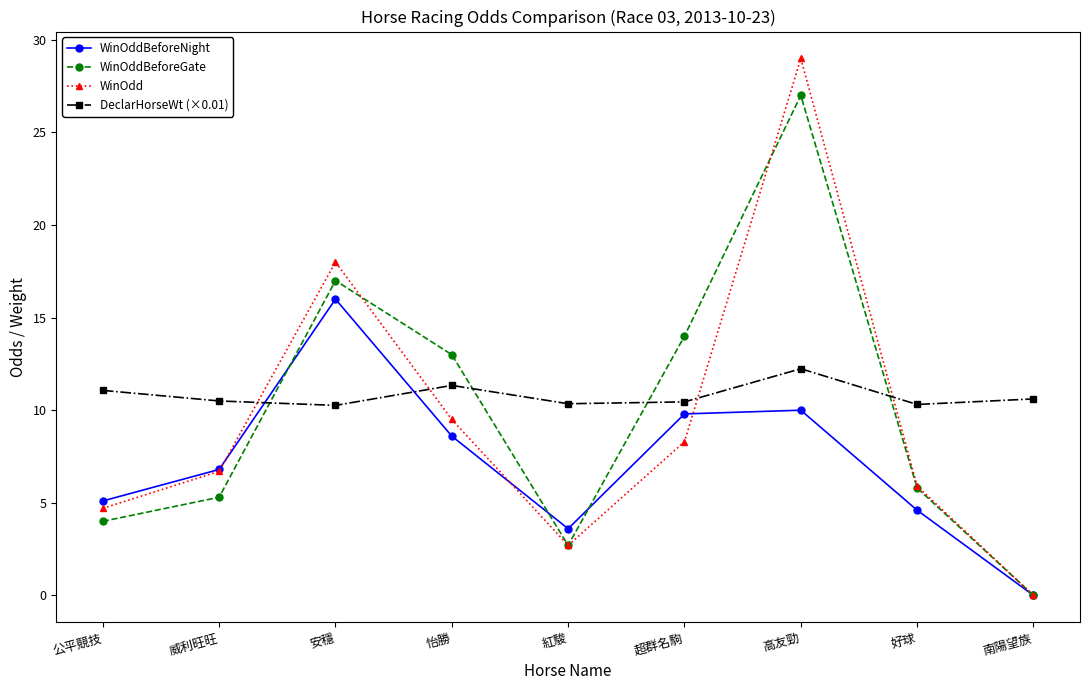

What is the sum of the WinOdd values at 威利旺旺 and 公平競技?

11.4